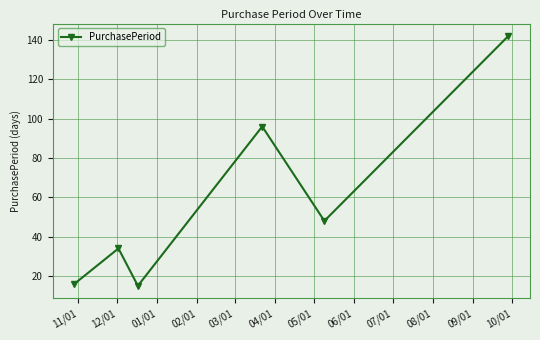

True or false: the data has more than 0 interior local peaks.

True